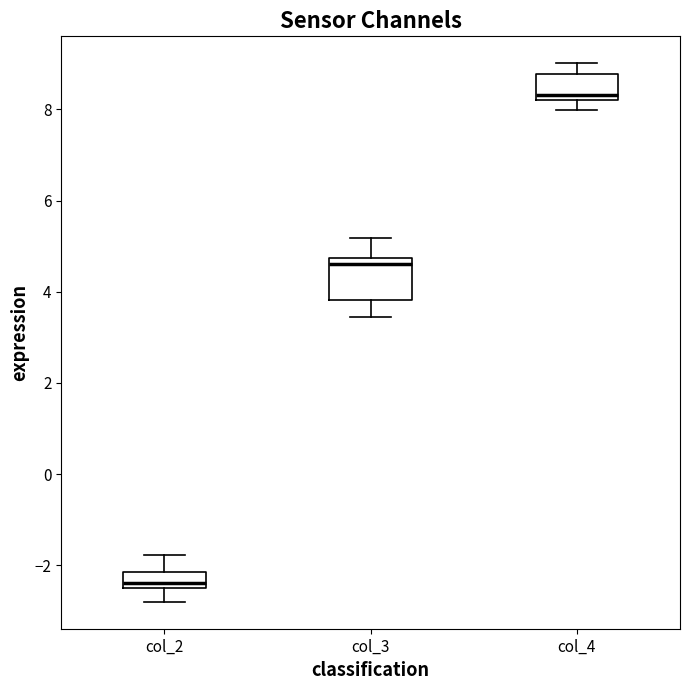

Comparing the boxes themselves (not the whiskers), which one is the tallest?

col_3